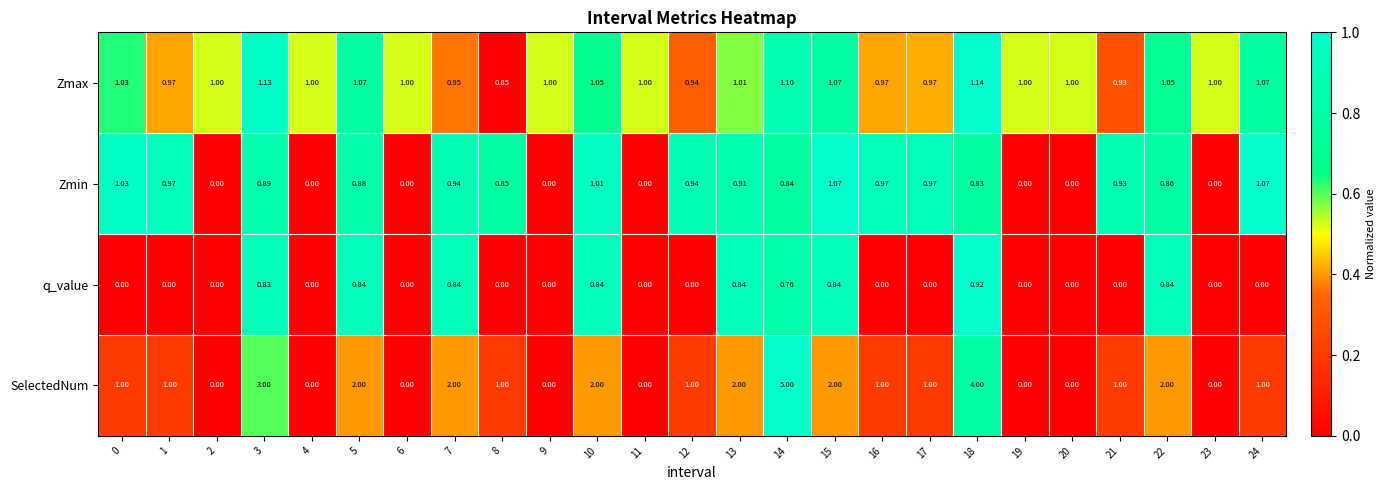

At which category is the sum across all series the highest?

14